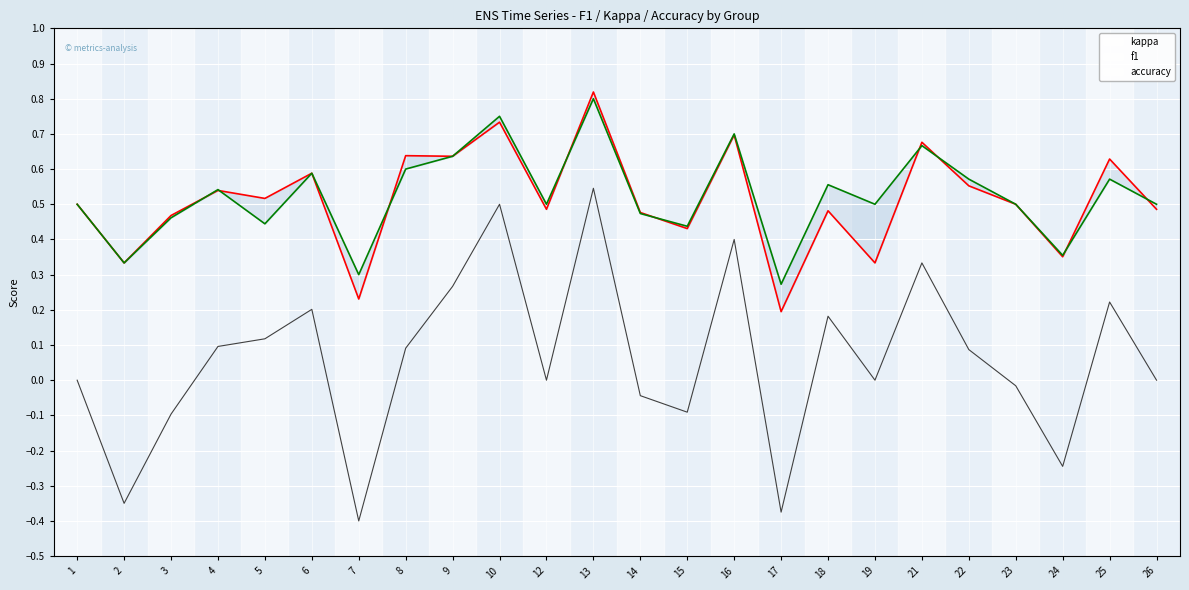

Count the number of categories in the chart.

24